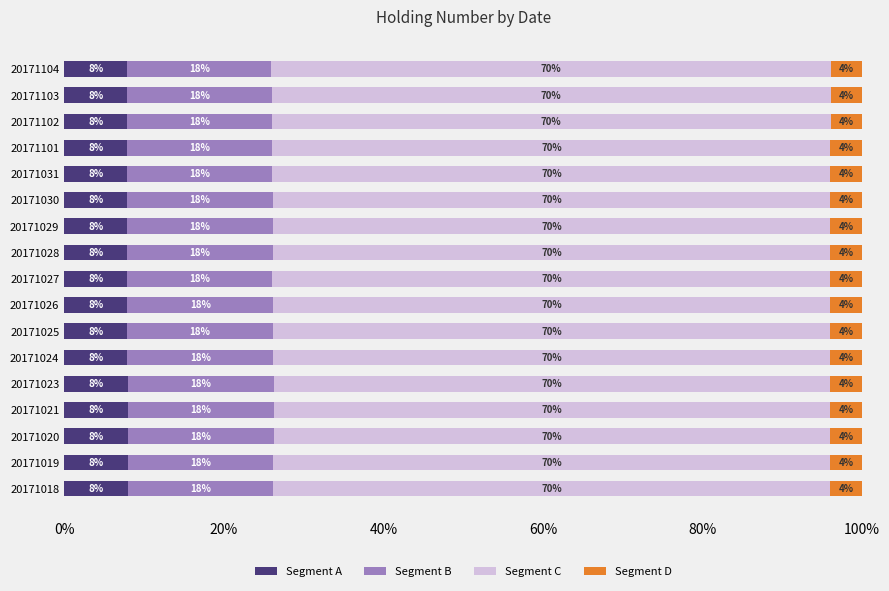

Where is Segment A nearest to the value 7?

20171104